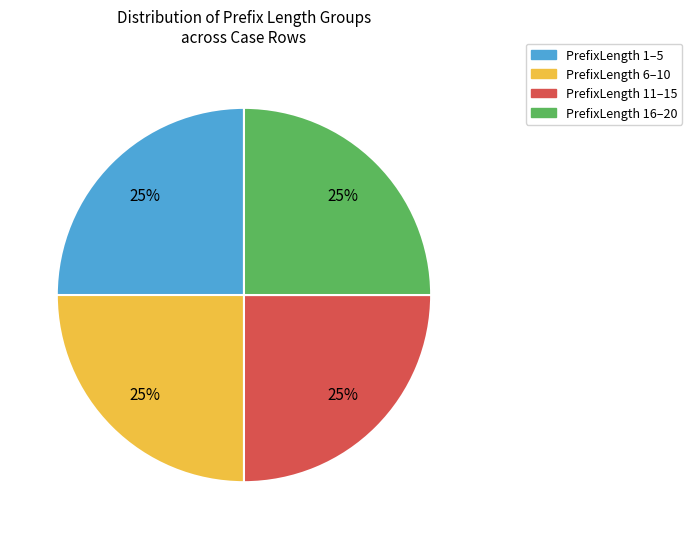

To the nearest percent, what is the average slice percentage?

25%